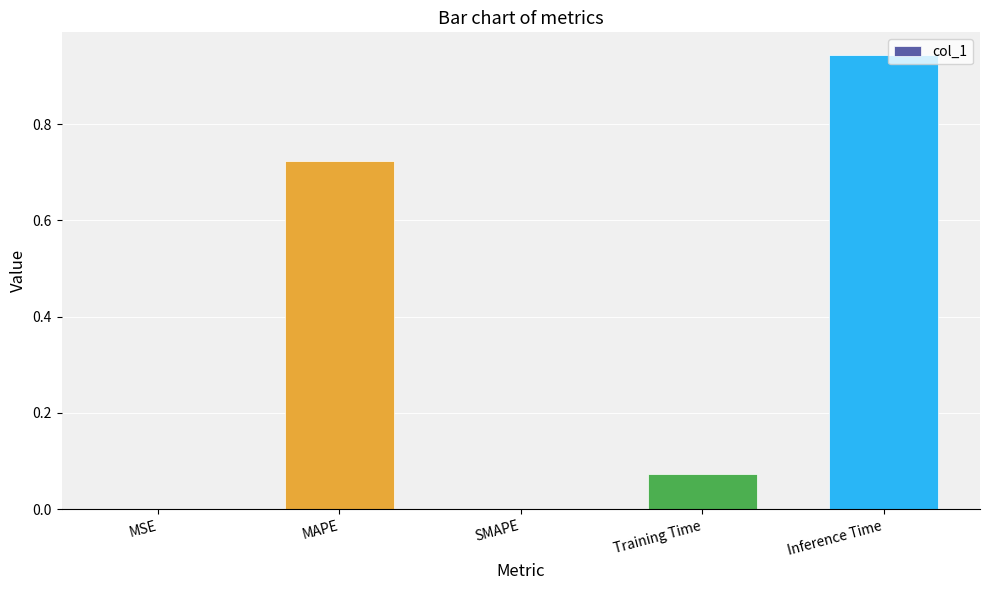

How many series are shown in this chart?

1